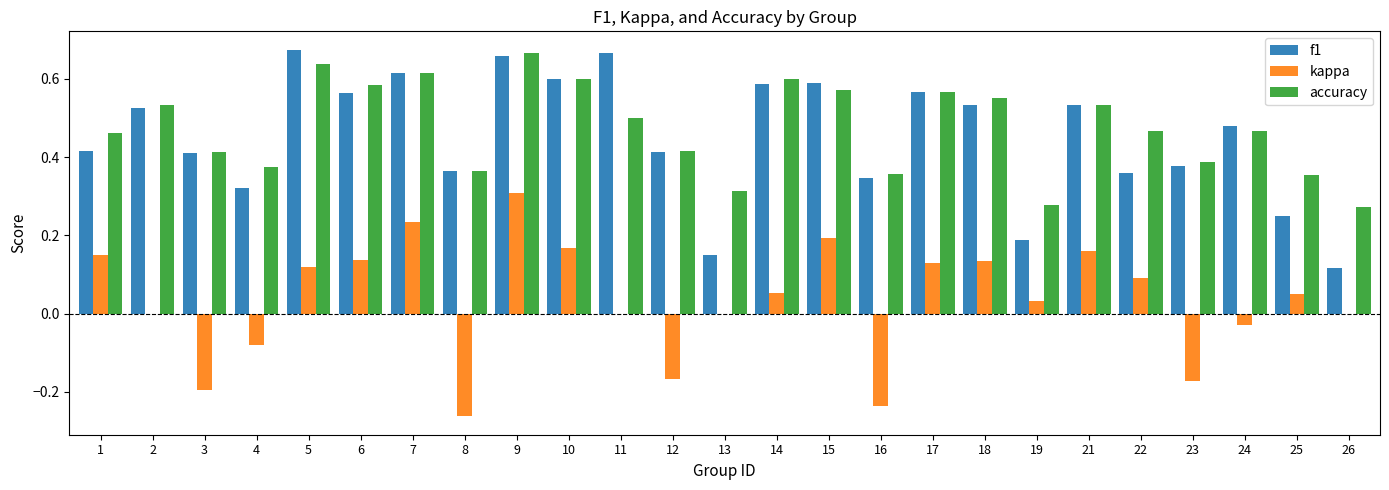

Which category has the highest value in the accuracy series?

9